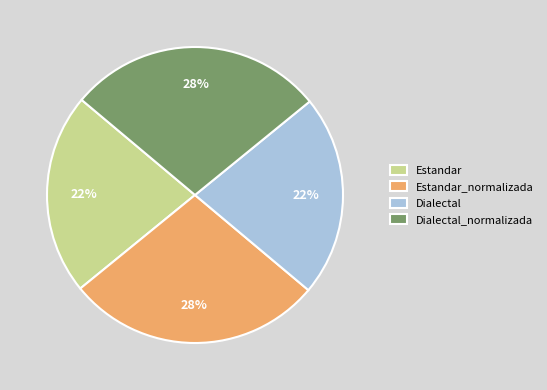

True or false: Estandar_normalizada accounts for 13% of the total.

False